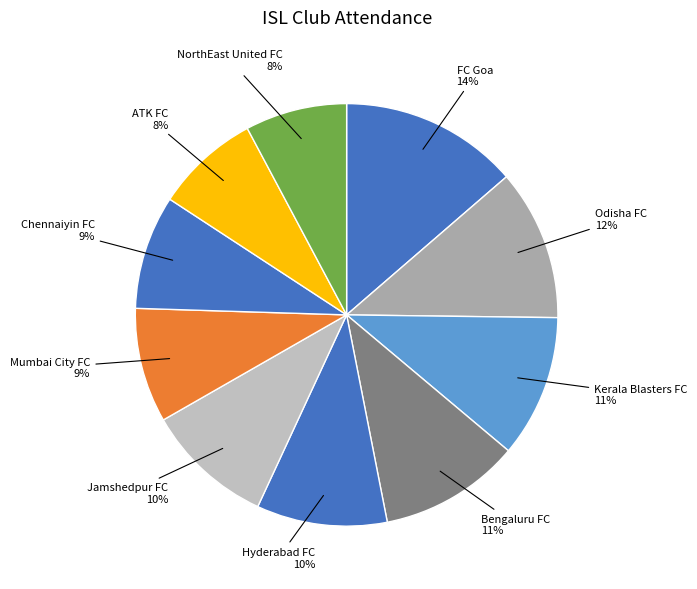

Which has a higher value, Jamshedpur FC or Chennaiyin FC?

Jamshedpur FC